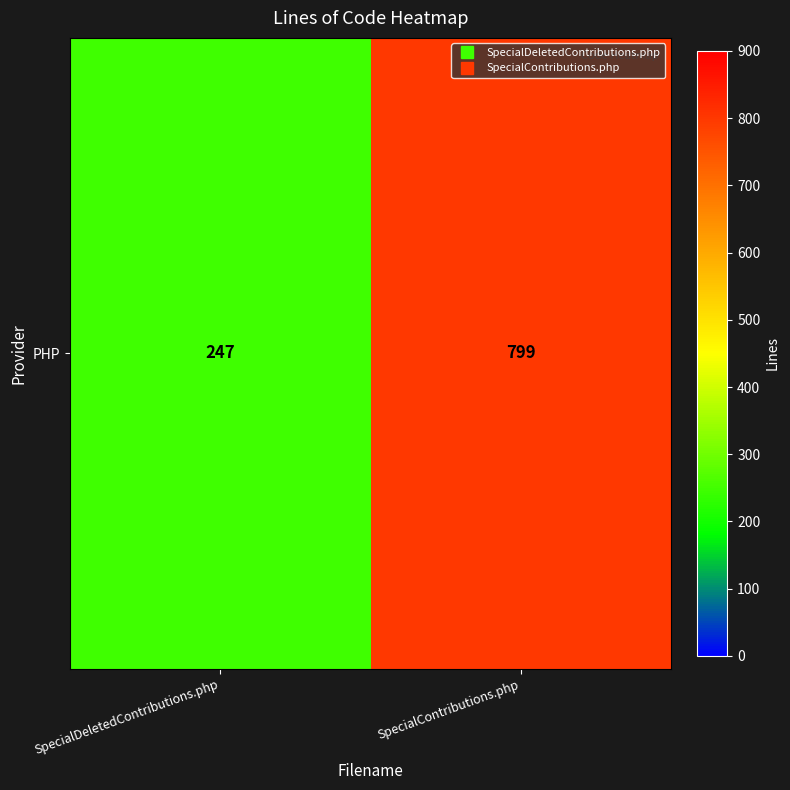

Reading left to right, extract all data points from this chart.

247	799